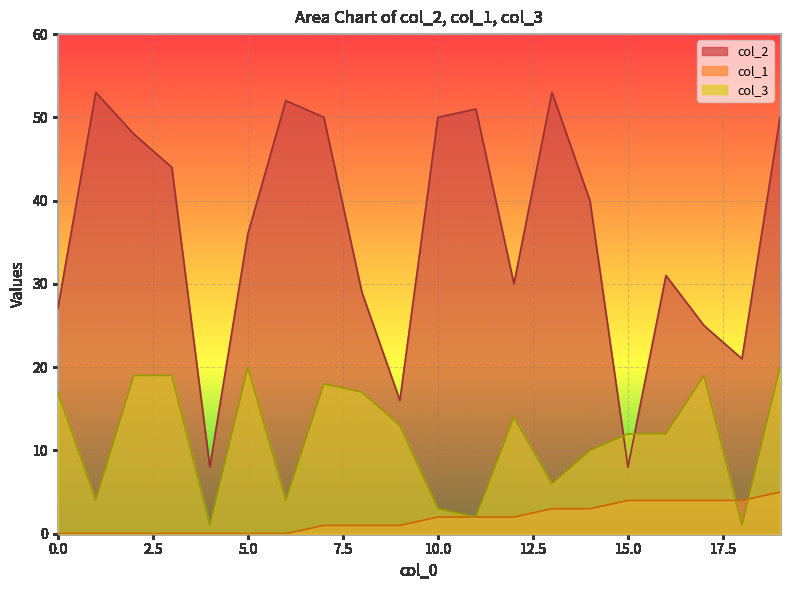

Reading left to right, what are all the values shown in this chart?

col_2: 0=27	1=53	2=48	3=44	4=8	5=36	6=52	7=50	8=29	9=16	10=50	11=51	12=30	13=53	14=40	15=8	16=31	17=25	18=21	19=50
col_1: 0=0	1=0	2=0	3=0	4=0	5=0	6=0	7=1	8=1	9=1	10=2	11=2	12=2	13=3	14=3	15=4	16=4	17=4	18=4	19=5
col_3: 0=17	1=4	2=19	3=19	4=1	5=20	6=4	7=18	8=17	9=13	10=3	11=2	12=14	13=6	14=10	15=12	16=12	17=19	18=1	19=20